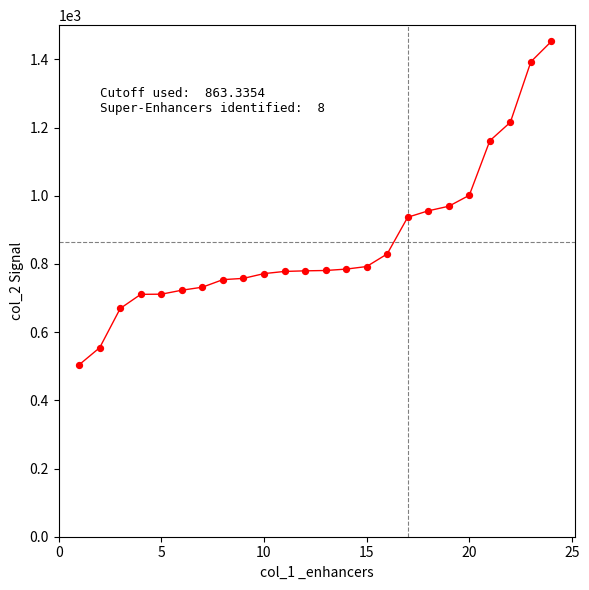

What is the range of Y values (max minus min)?

948.5